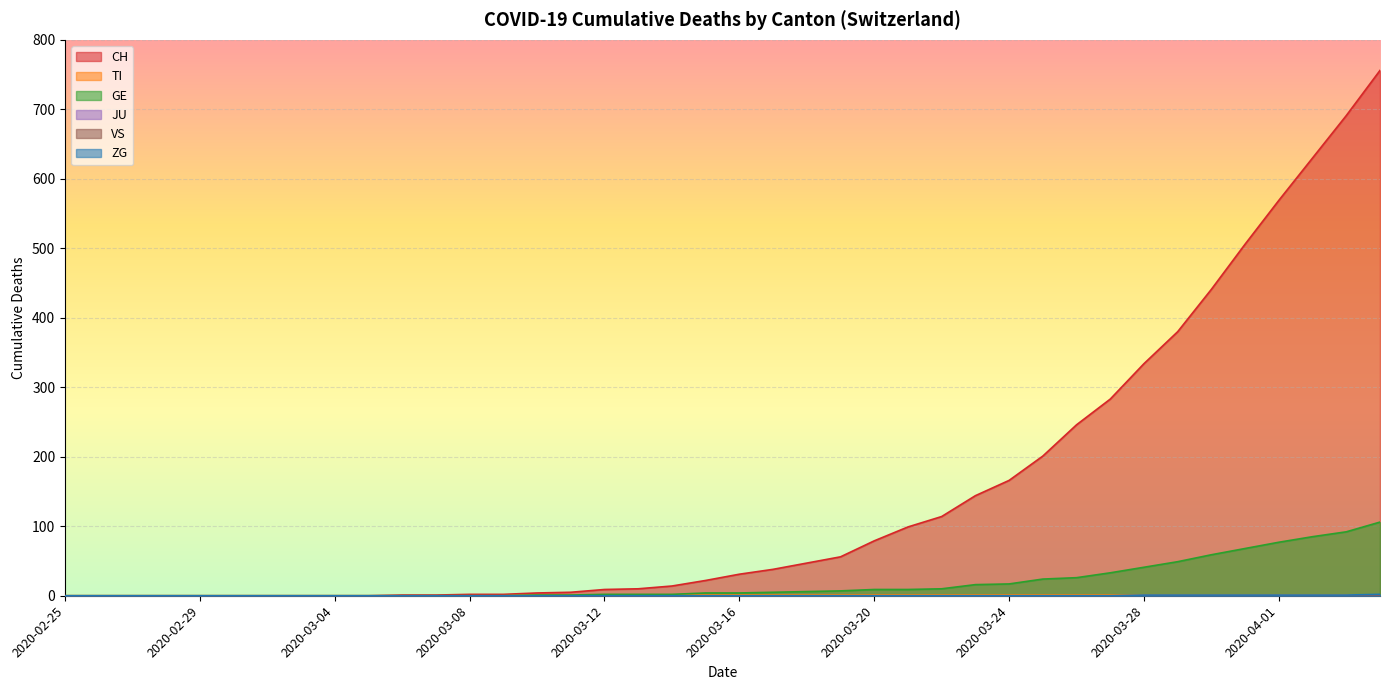

Rank the categories by GE value from highest to lowest.

2020-04-04, 2020-04-03, 2020-04-02, 2020-04-01, 2020-03-31, 2020-03-30, 2020-03-29, 2020-03-28, 2020-03-27, 2020-03-26, 2020-03-25, 2020-03-24, 2020-03-23, 2020-03-22, 2020-03-20, 2020-03-21, 2020-03-19, 2020-03-18, 2020-03-17, 2020-03-15, 2020-03-16, 2020-03-12, 2020-03-13, 2020-03-14, 2020-03-10, 2020-03-11, 2020-02-25, 2020-02-26, 2020-02-27, 2020-02-28, 2020-02-29, 2020-03-01, 2020-03-02, 2020-03-03, 2020-03-04, 2020-03-05, 2020-03-06, 2020-03-07, 2020-03-08, 2020-03-09